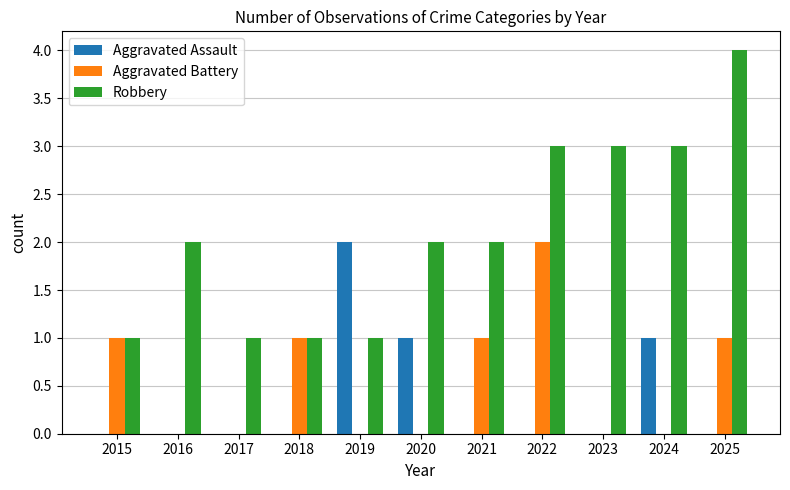

At which label does Aggravated Battery reach its peak?

2022